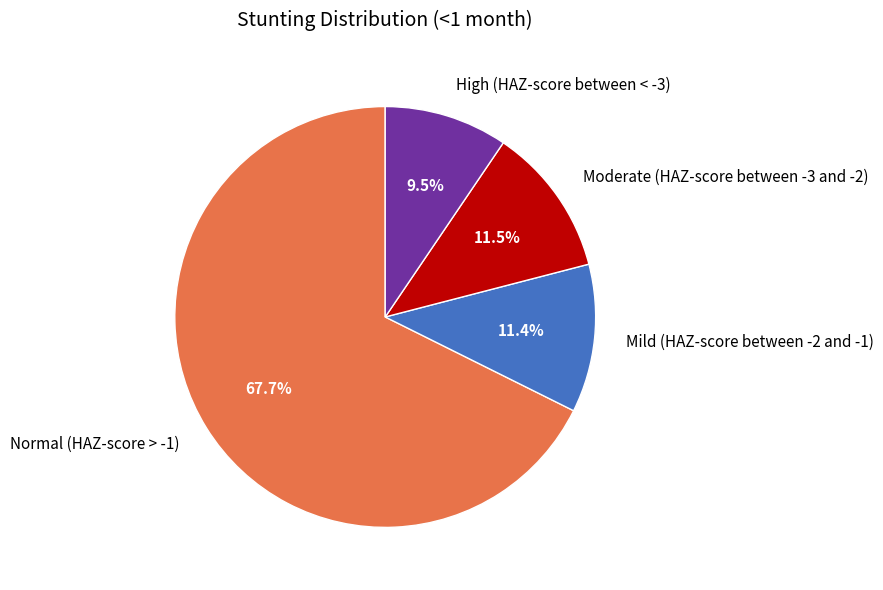

Between High (HAZ-score between < -3) and Normal (HAZ-score > -1), which is larger?

Normal (HAZ-score > -1)